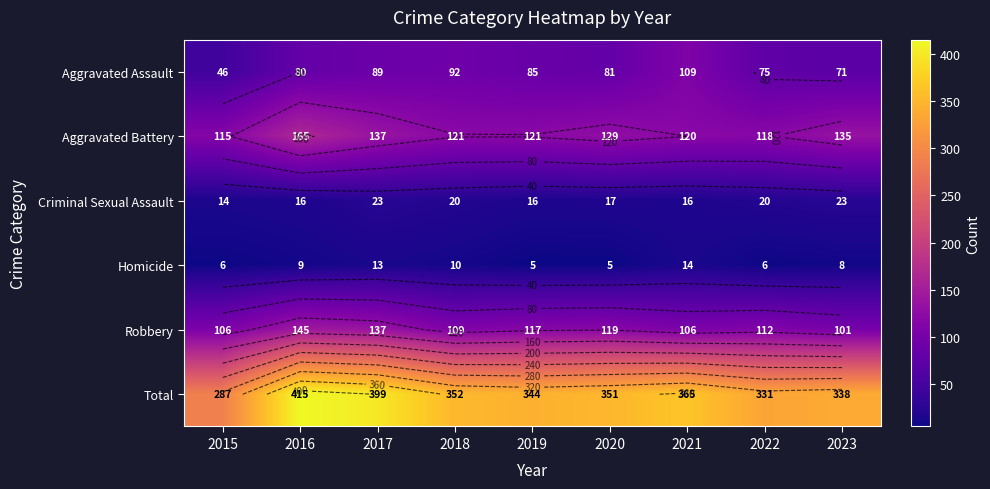

What is the sum of all Aggravated Battery values?

1161